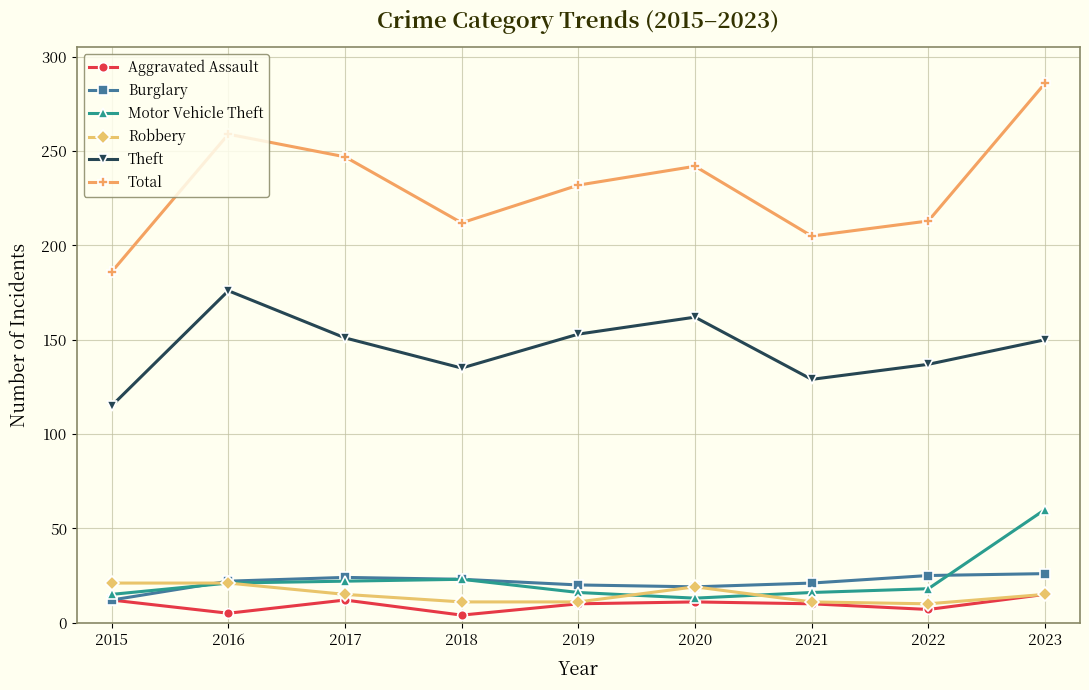

What is the maximum value for Theft?

176